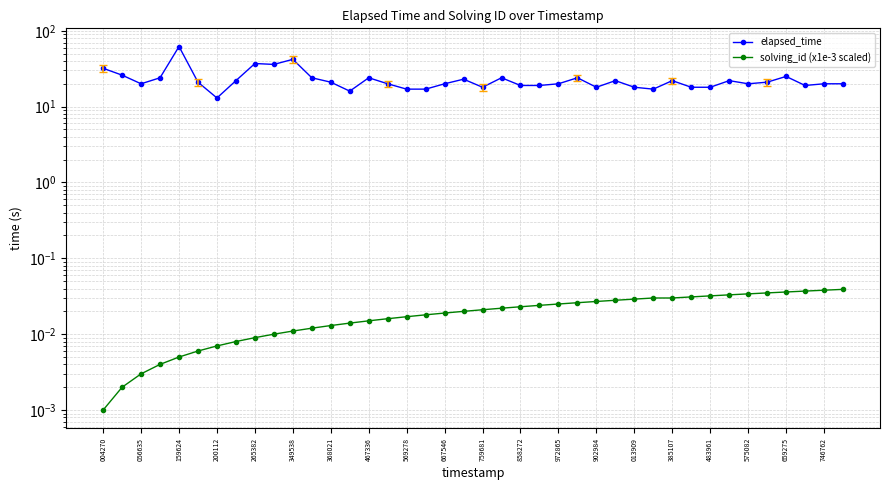

In elapsed_time, how many points are lower than both neighbors (excluding endpoints)?

9